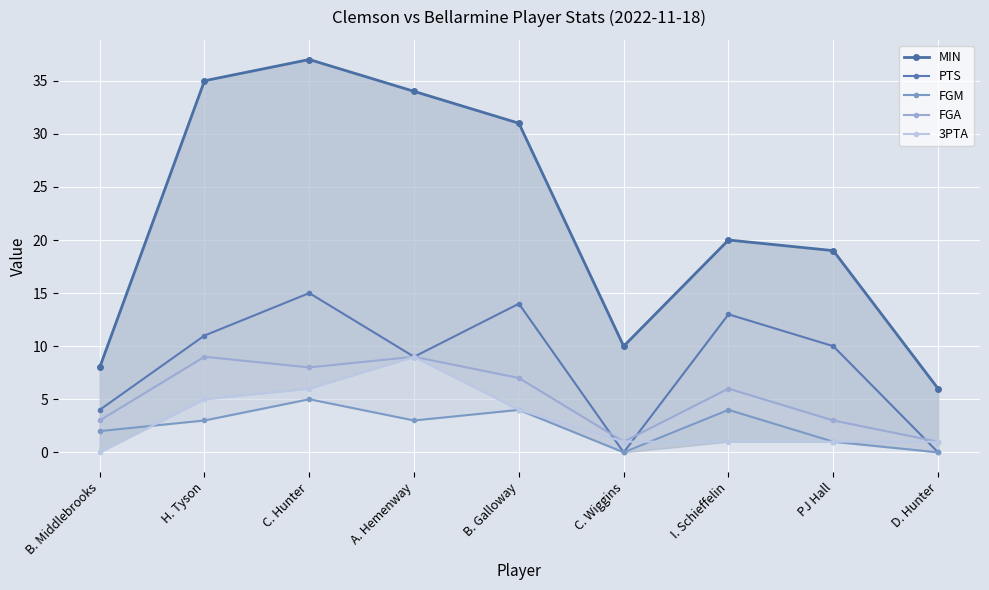

Which has a higher value, PJ Hall or H. Tyson?

H. Tyson